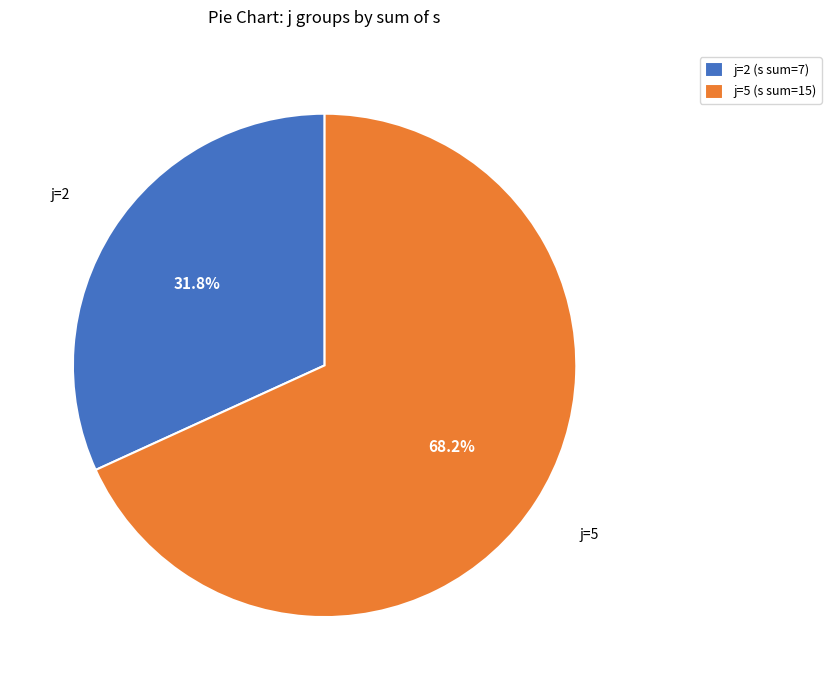

Does j=5 represent more than half of the total?

Yes